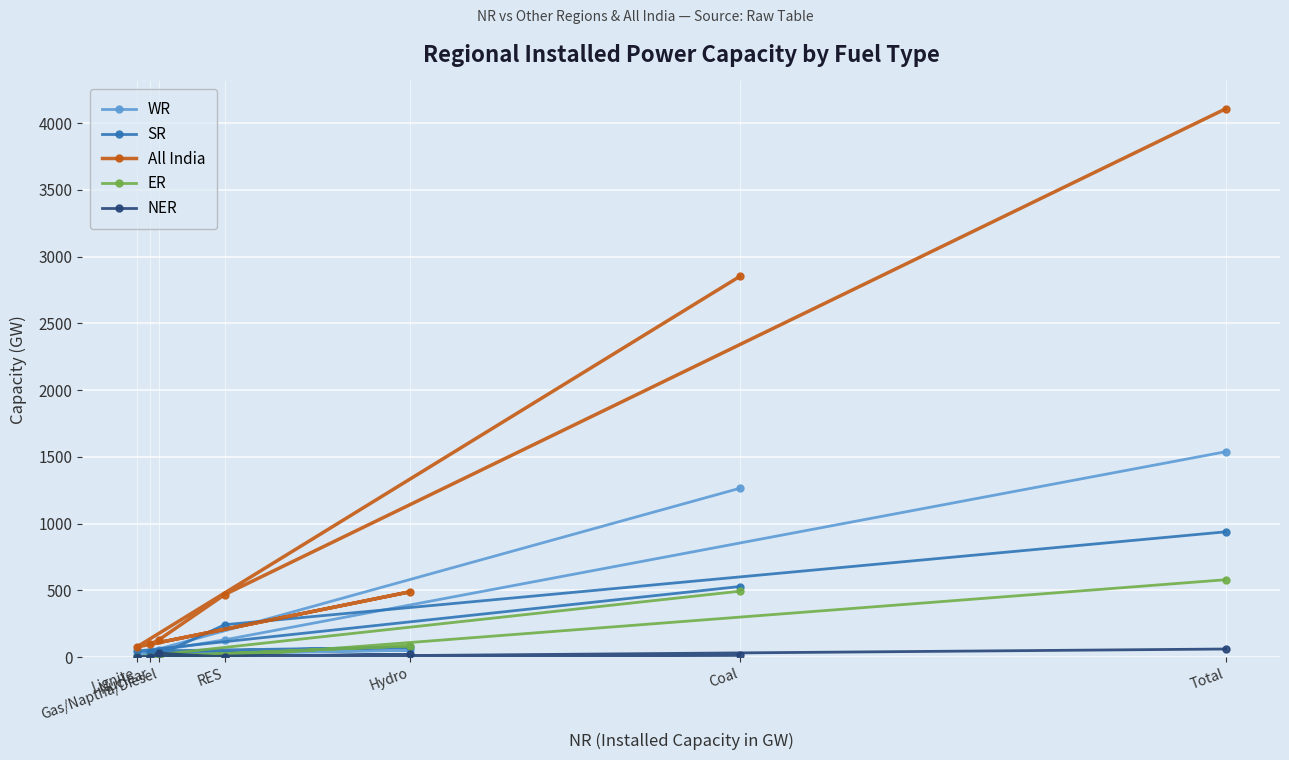

Is the value of All India at RES greater than the value of SR at Gas/Naptha/Diesel?

Yes